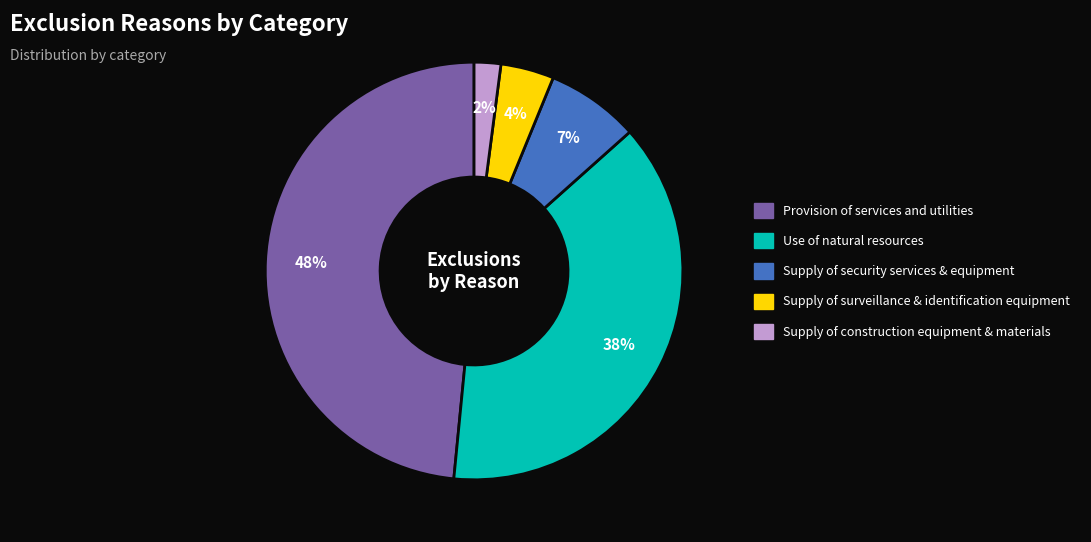

Which has a higher value, Supply of construction equipment & materials or Provision of services and utilities?

Provision of services and utilities